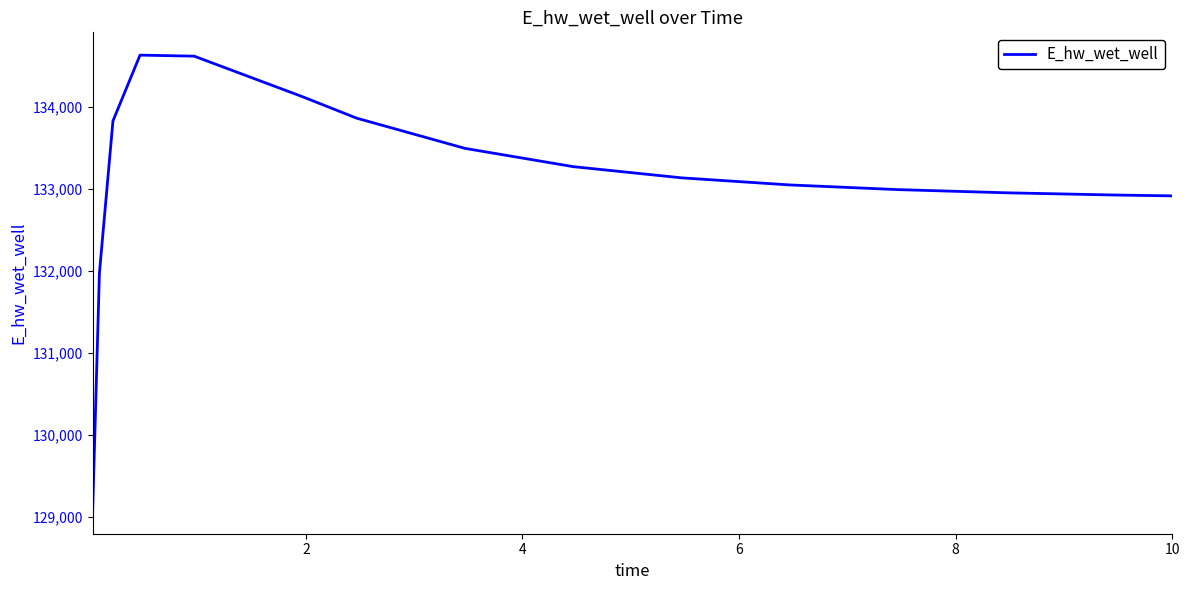

How many lines are shown in the chart?

1